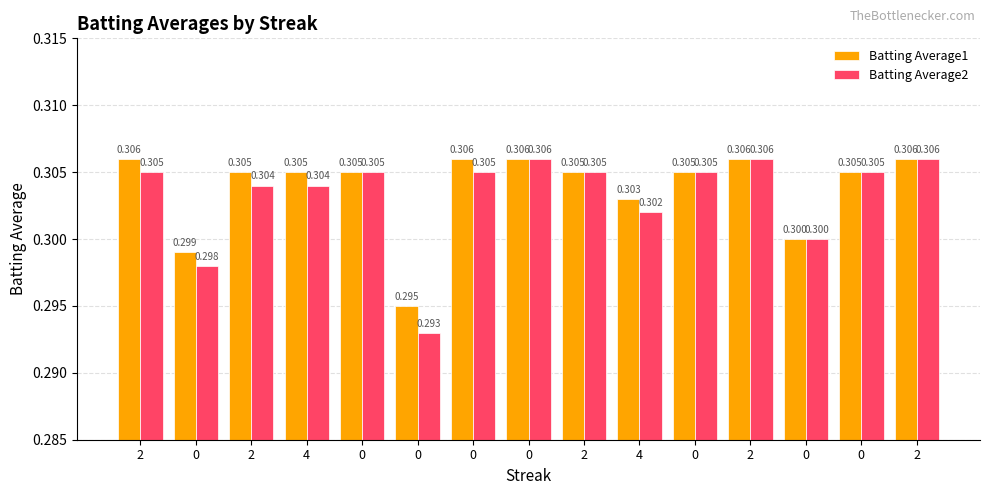

Reading left to right, extract all data points from this chart.

Batting Average1: 0.3	0.3	0.3	0.3	0.3	0.3	0.3	0.3	0.3	0.3	0.3	0.3	0.3	0.3	0.3
Batting Average2: 0.3	0.3	0.3	0.3	0.3	0.3	0.3	0.3	0.3	0.3	0.3	0.3	0.3	0.3	0.3